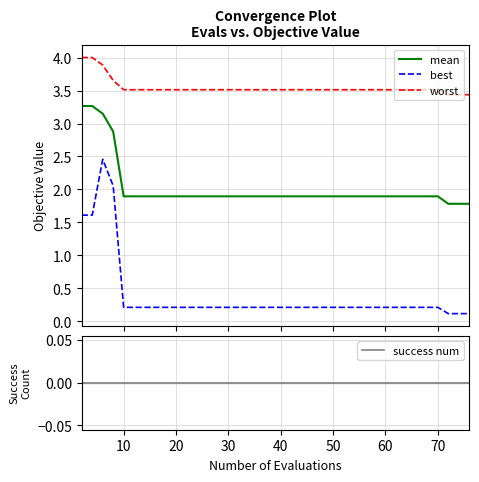

True or false: best and worst intersect in this chart.

False